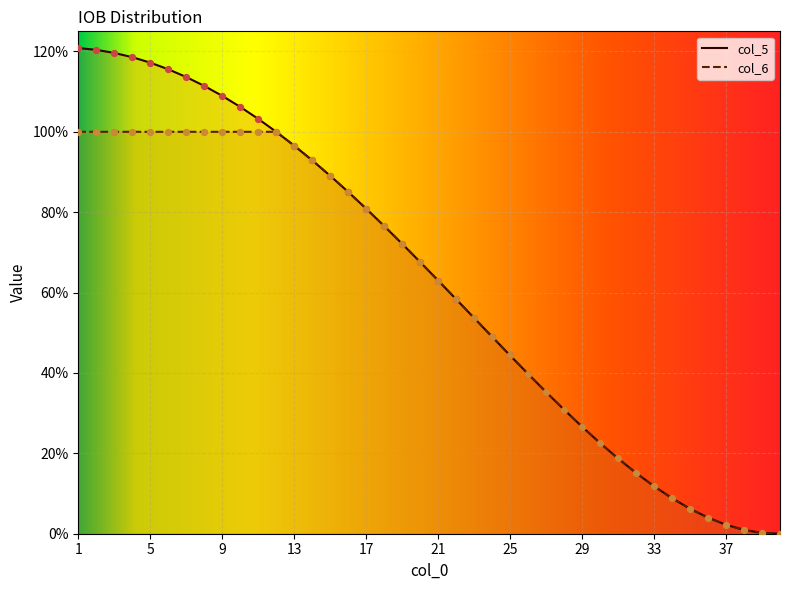

Is the value of col_5 at 33 greater than the value of col_6 at 40?

Yes